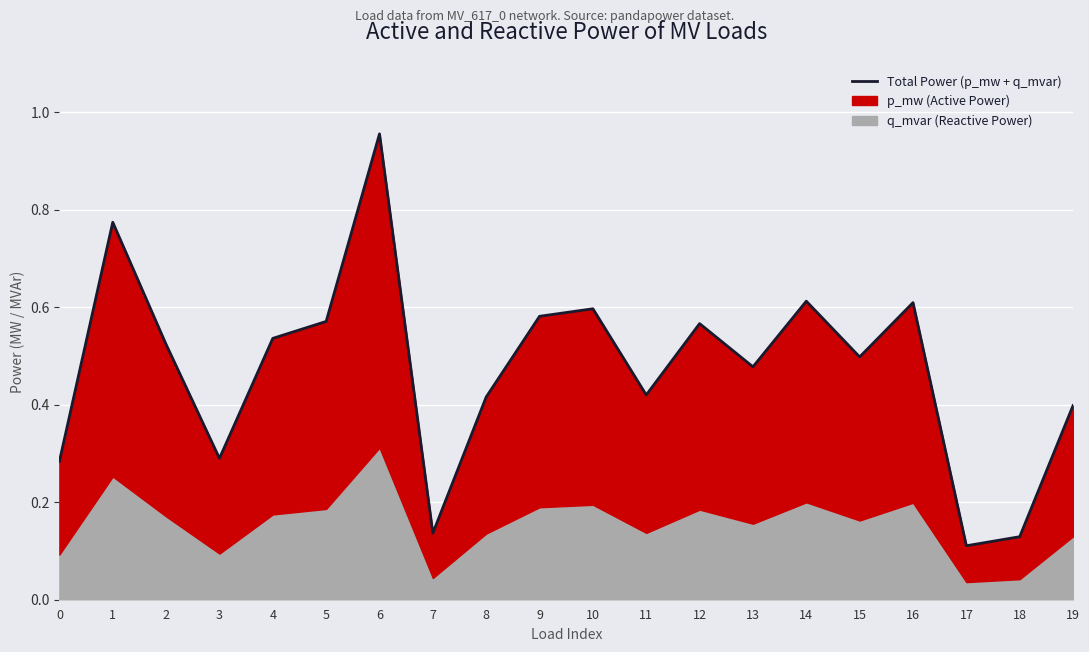

Which category has the highest value across all series?

6